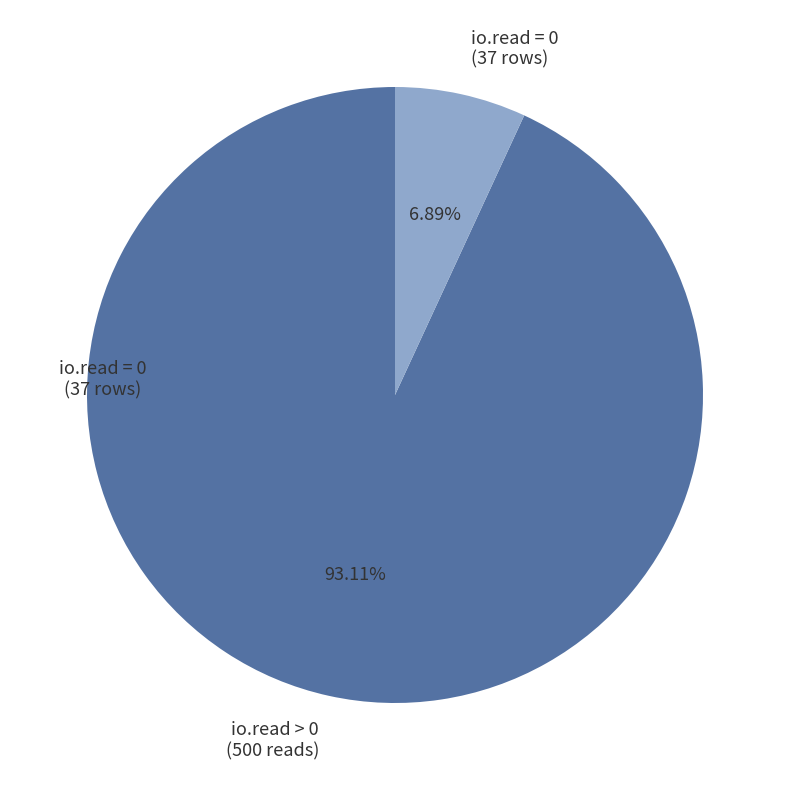

Rank the categories by value from lowest to highest.

io.read = 0 (37 rows), io.read > 0 (500 reads)